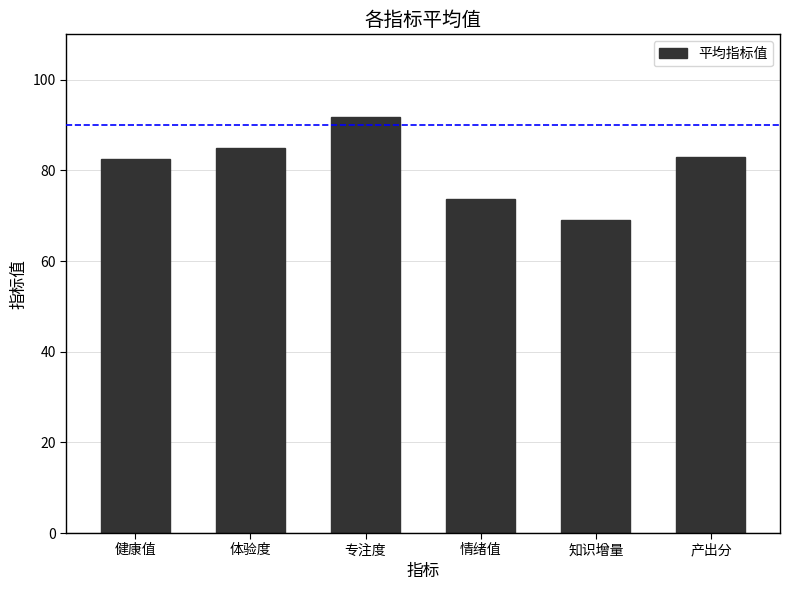

What is the sum of all values?

484.9